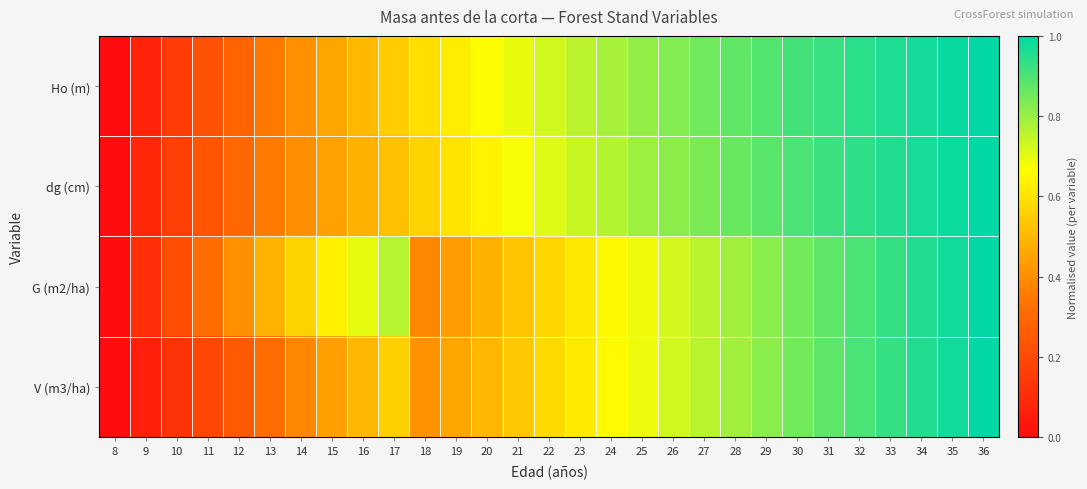

At which category is the sum across all series the highest?

36